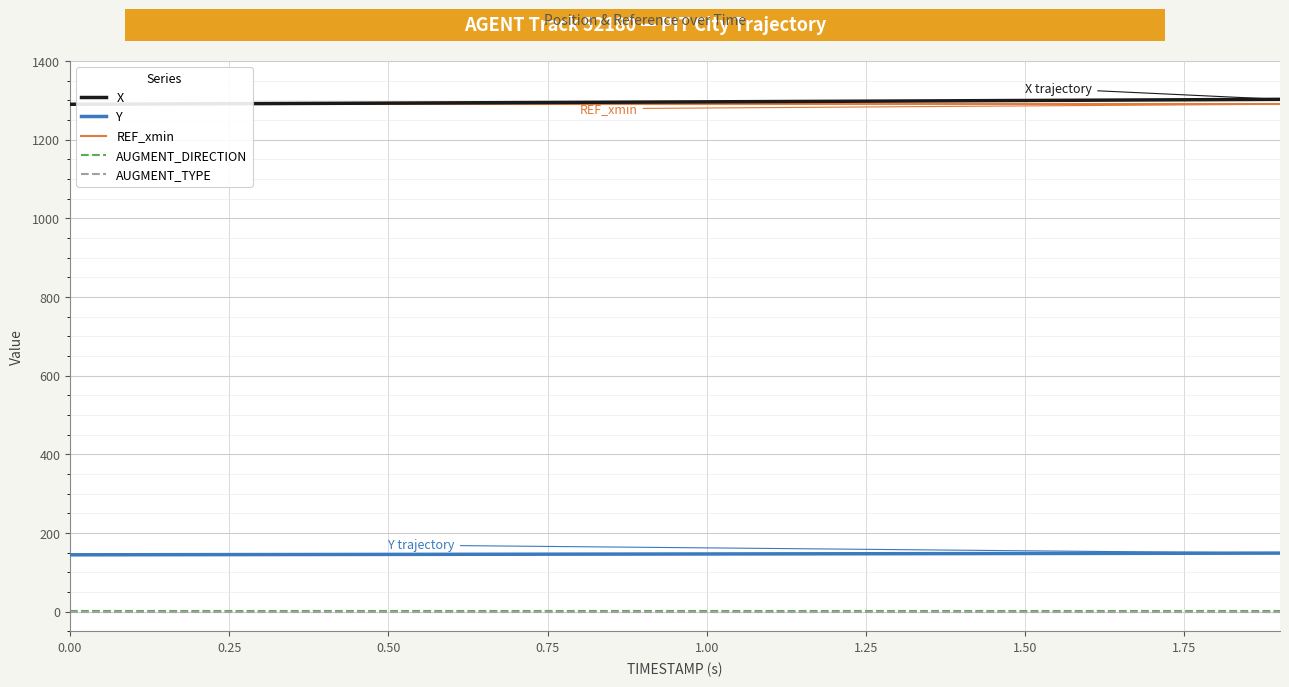

Does the chart display data point markers on the line(s)?

No